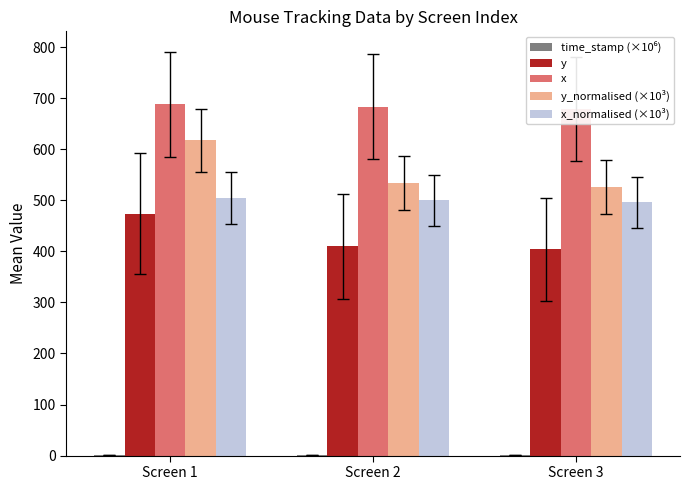

What is the difference between the maximum and minimum values in the y_normalised (×10³) series?

91.1